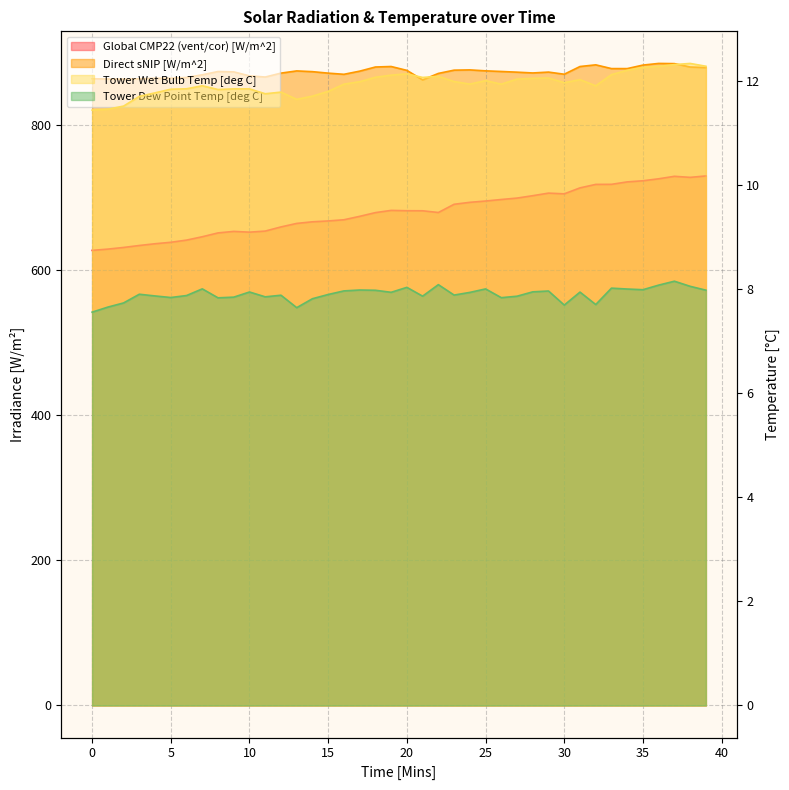

What is the value of the Direct sNIP [W/m^2] point at the 38th from the left?

884.7